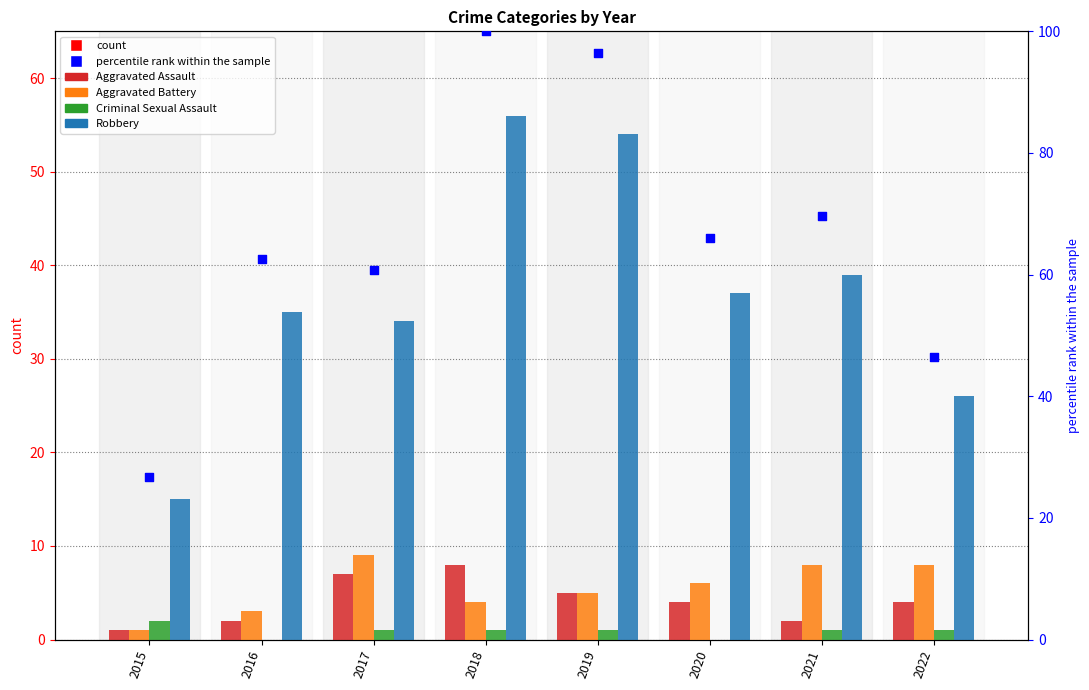

Which series contains the highest Y value?

percentile rank within sample